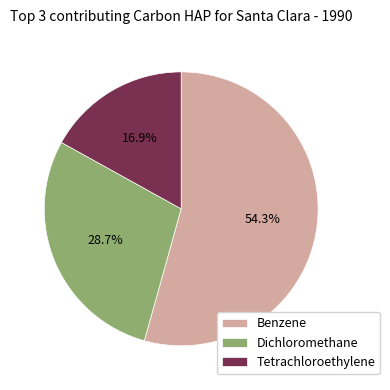

Which category accounts for the majority?

Benzene